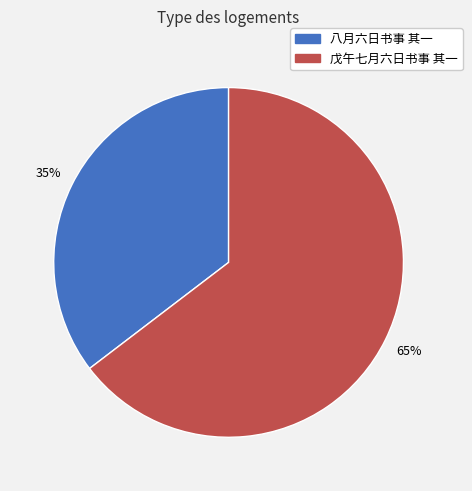

Which slice is the smallest?

八月六日书事 其一